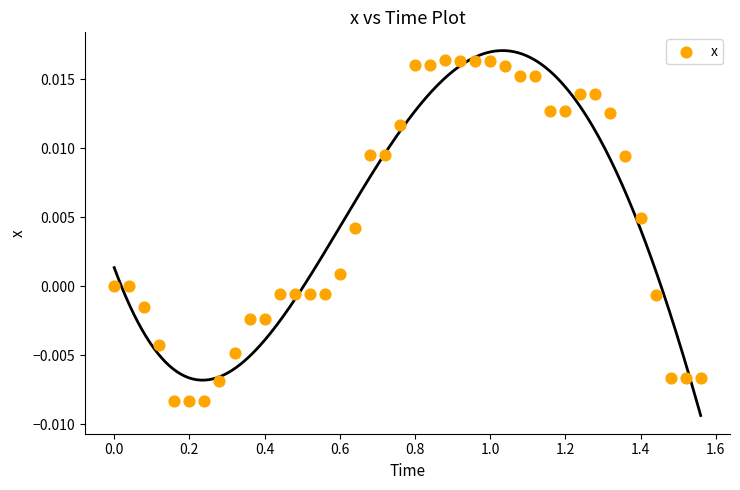

What is the range of X values (max minus min)?

1.6